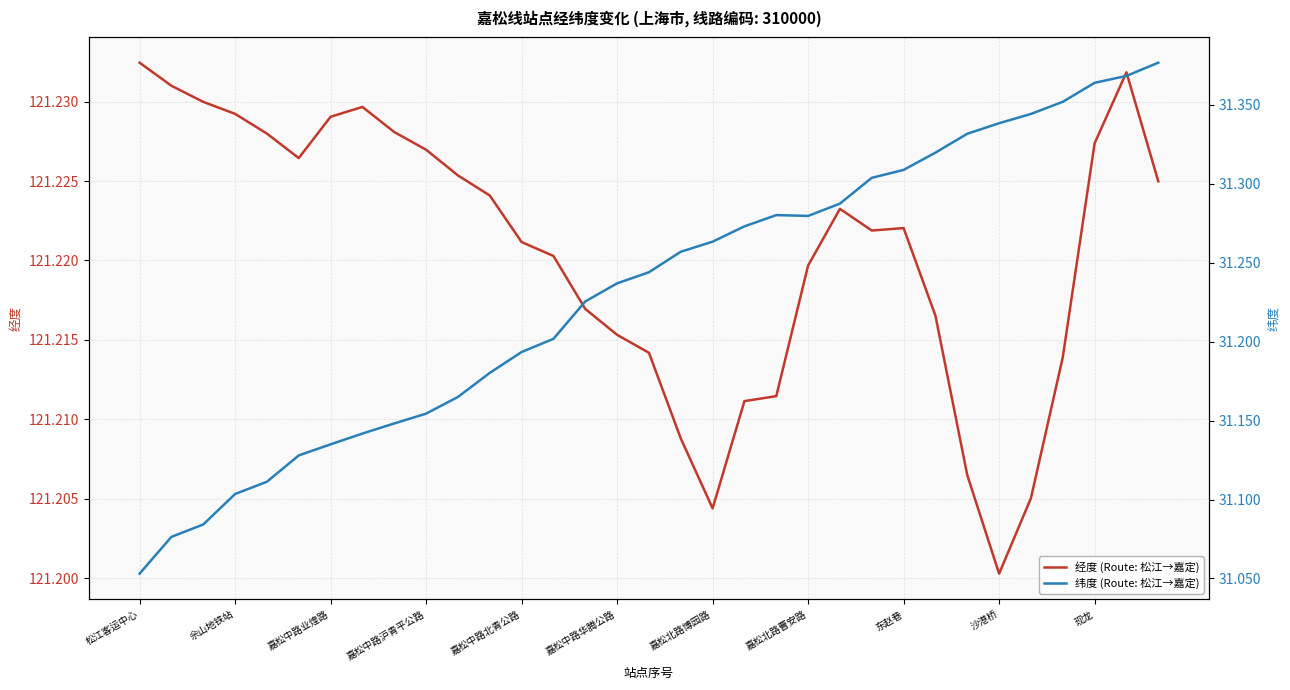

Does the chart have visible grid lines?

Yes